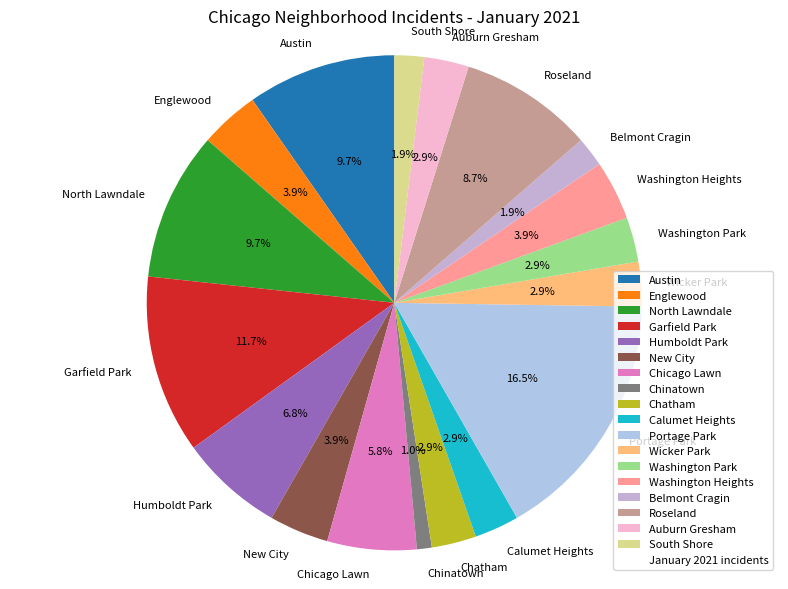

Which category has the biggest portion of the pie?

Portage Park